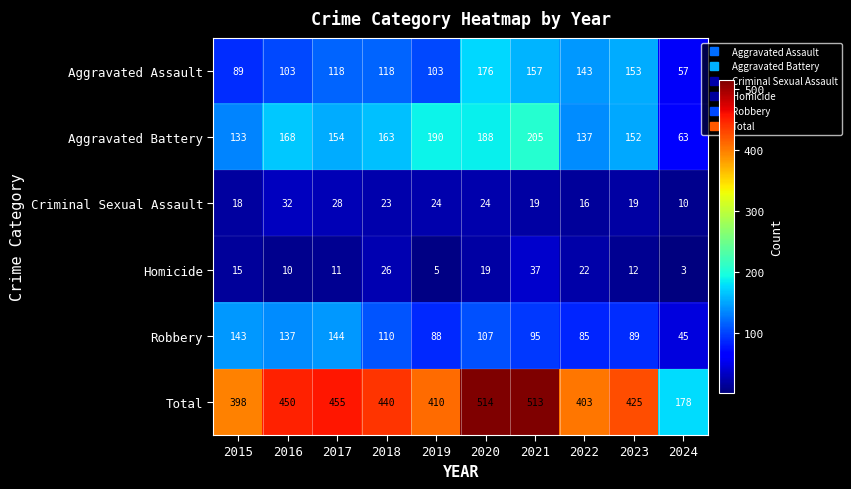

Which series changed the most between 2017 and 2019?

Robbery